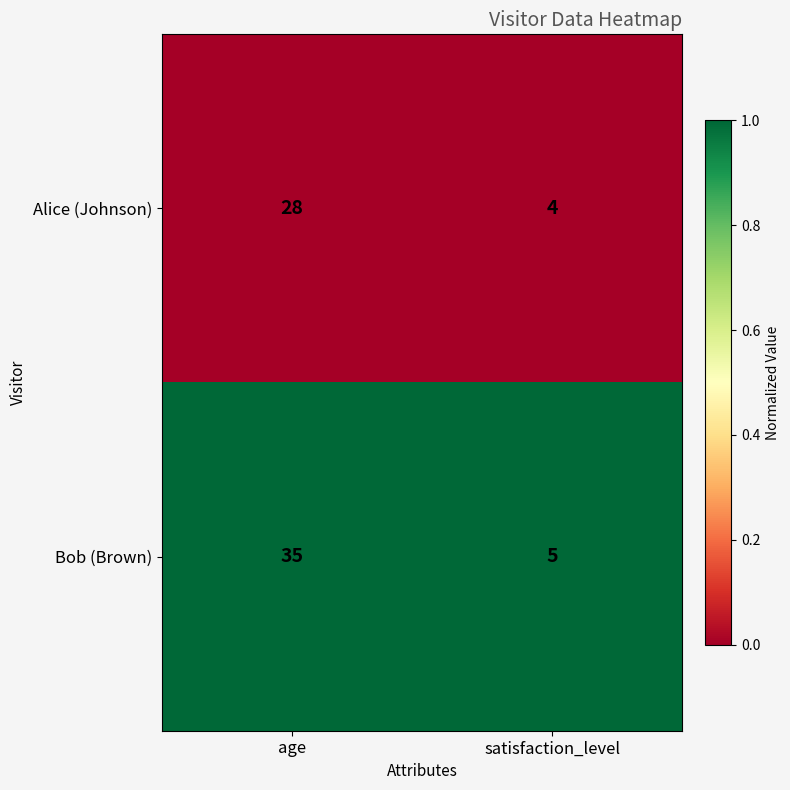

Which series changed the most between age and satisfaction_level?

Bob (Brown)